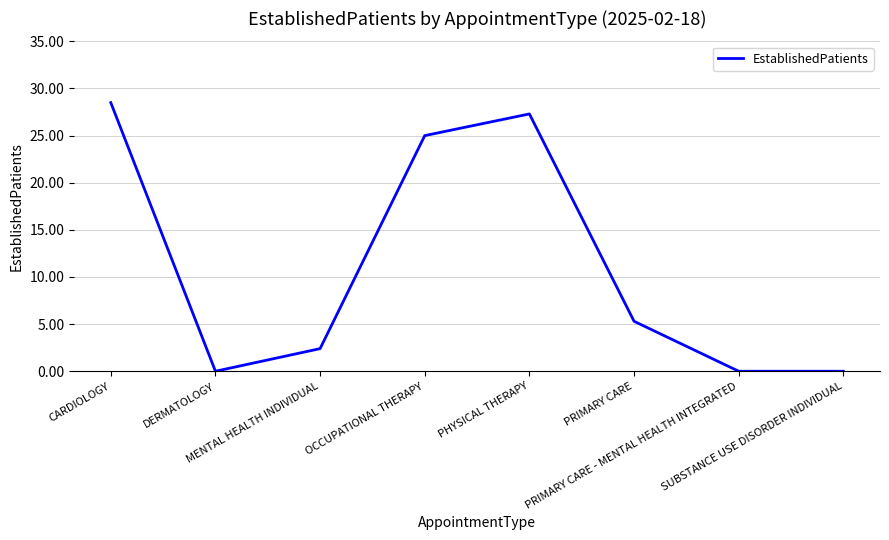

The chart shows a value of 39.1 at PHYSICAL THERAPY. True or false?

False